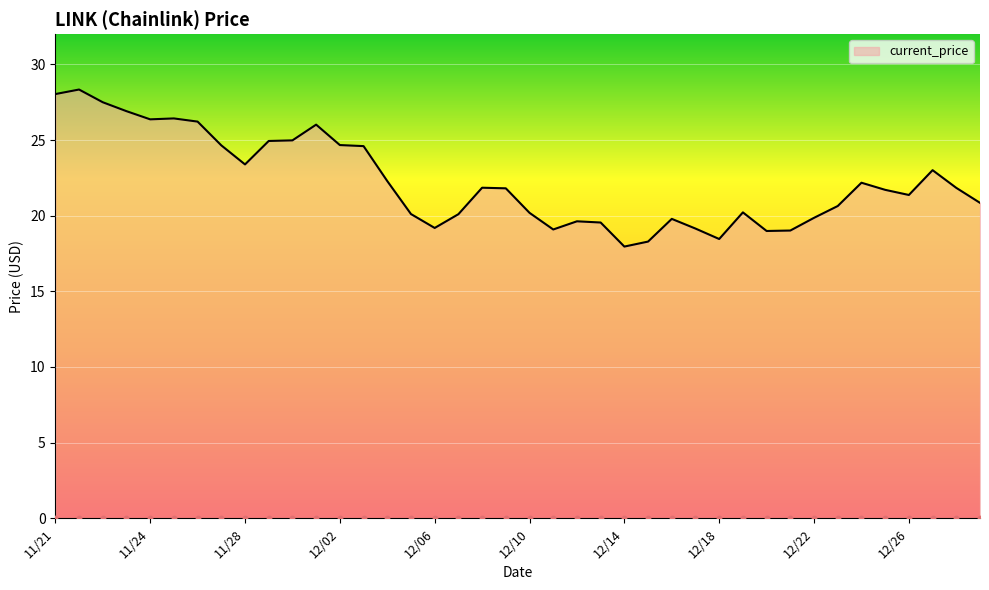

What is the change in value from 12/03 to 12/05?

-4.5